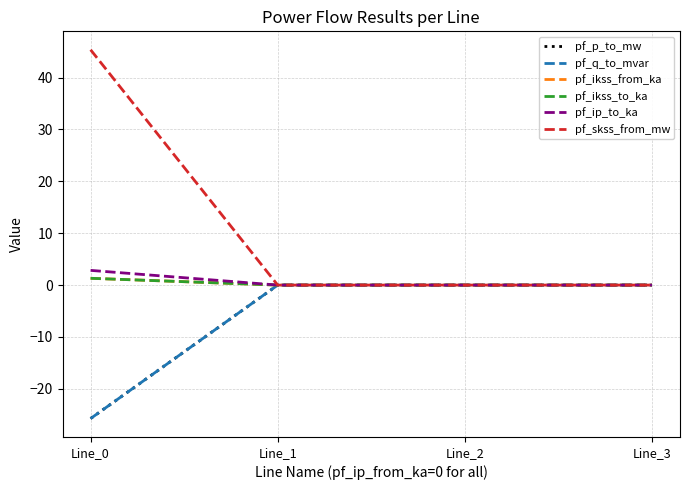

What is the average value of the pf_ikss_to_ka series?

0.3